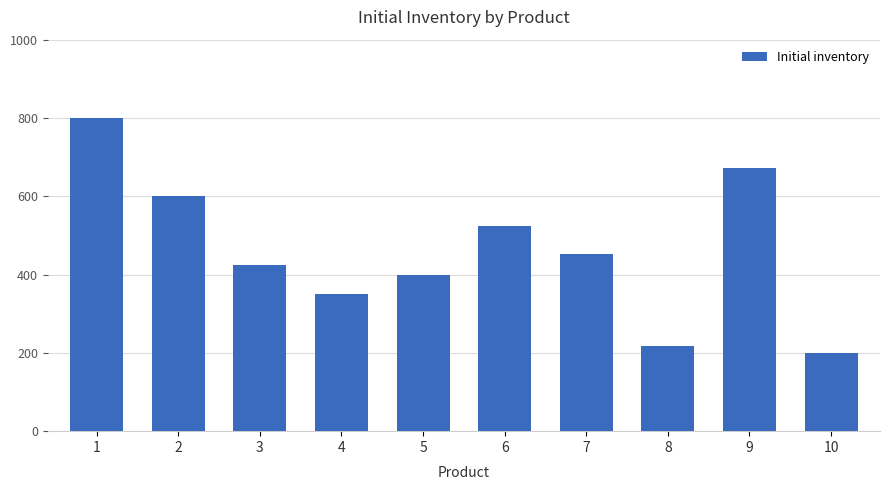

List the labels in order of value, smallest first.

10, 8, 4, 5, 3, 7, 6, 2, 9, 1